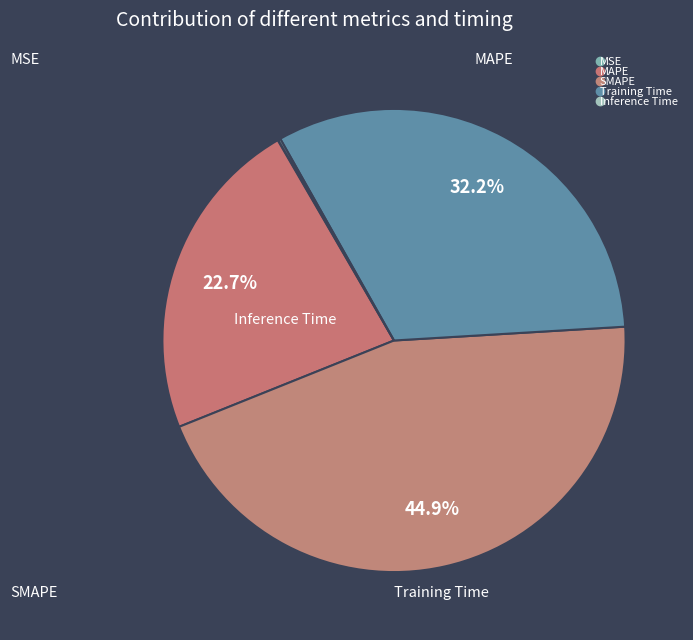

Is it true that MSE is 1% of the pie?

False